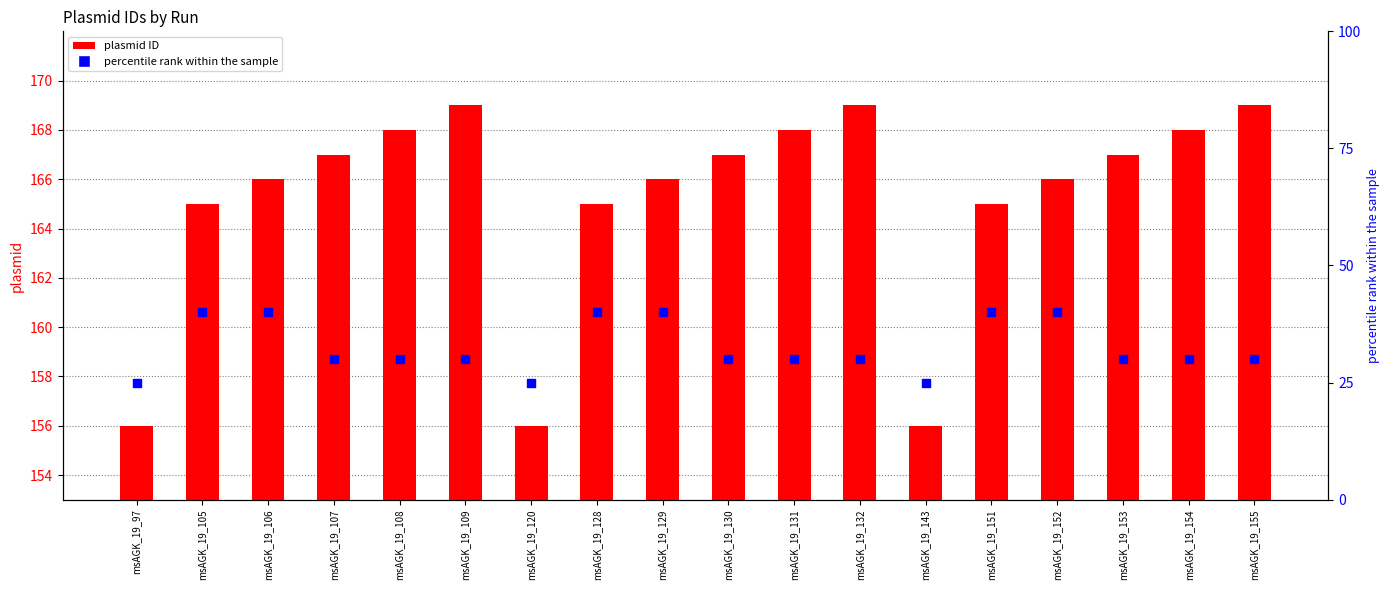

What are all the series names shown in the legend?

plasmid ID, percentile rank within the sample